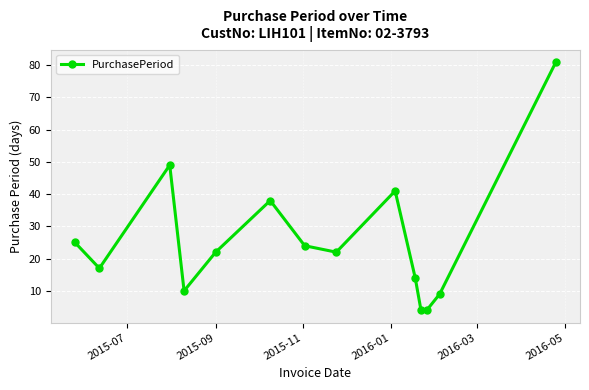

How many series are shown in this chart?

1